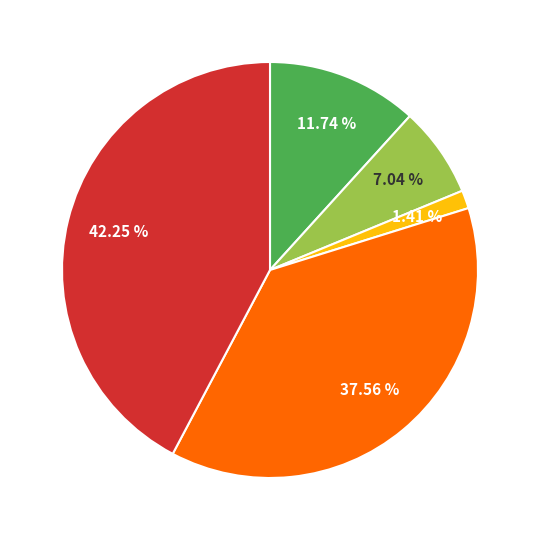

Does any single category account for the majority?

No